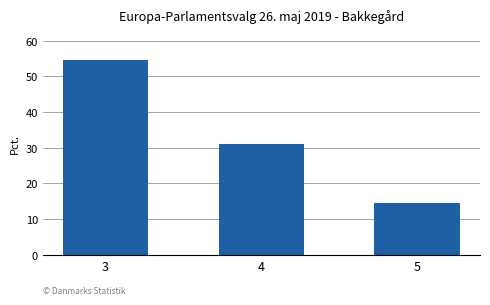

The chart shows a value of 54.5 at 3. True or false?

True